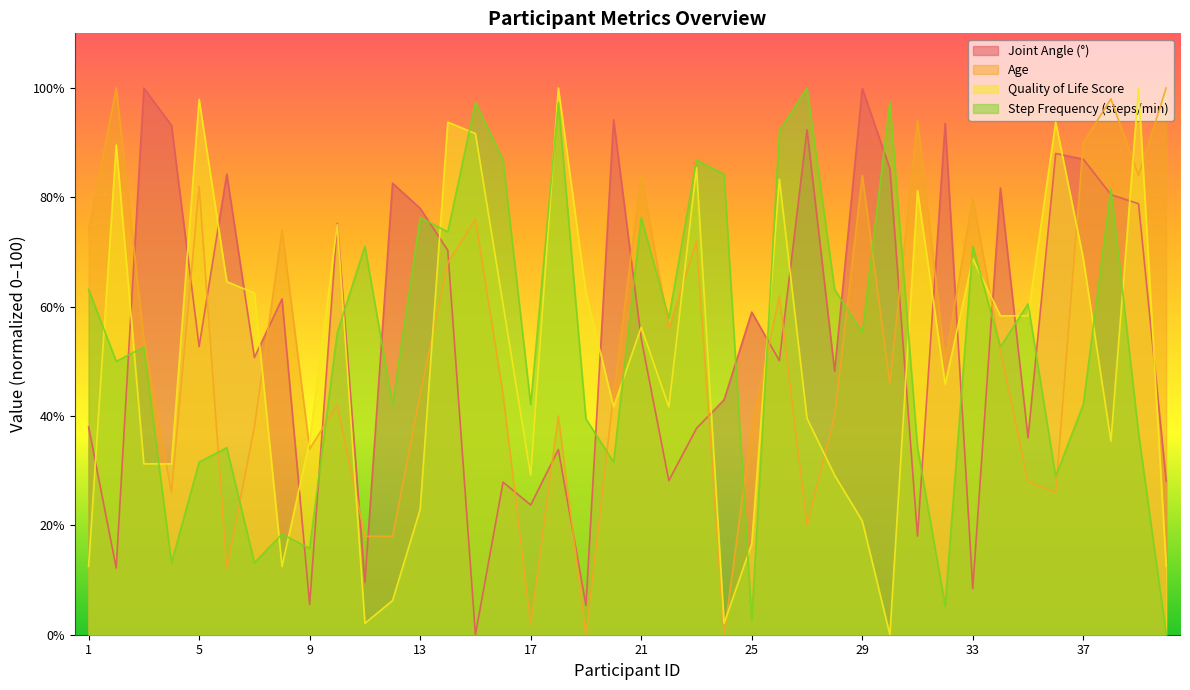

Where does the Joint Angle (°) series first go above 54?

3